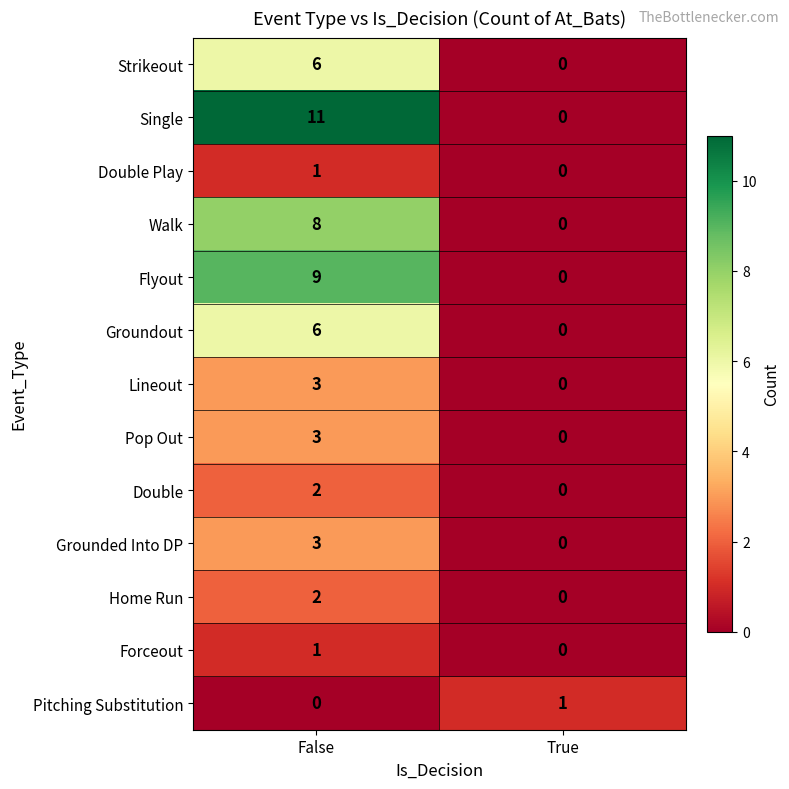

At which category is the sum across all series the highest?

False